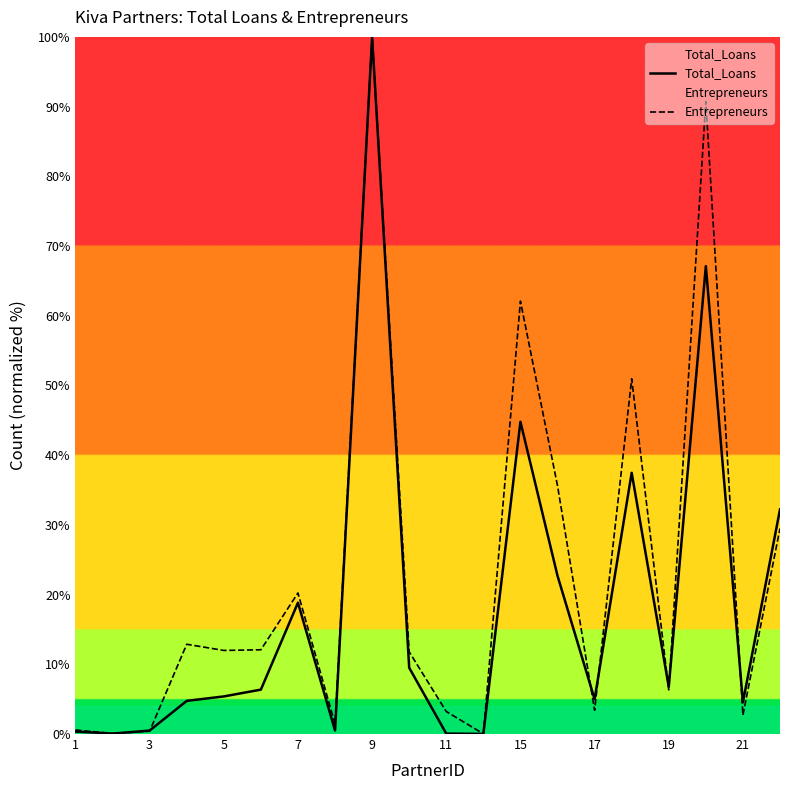

What is the average value of the Total_Loans series?

18.3